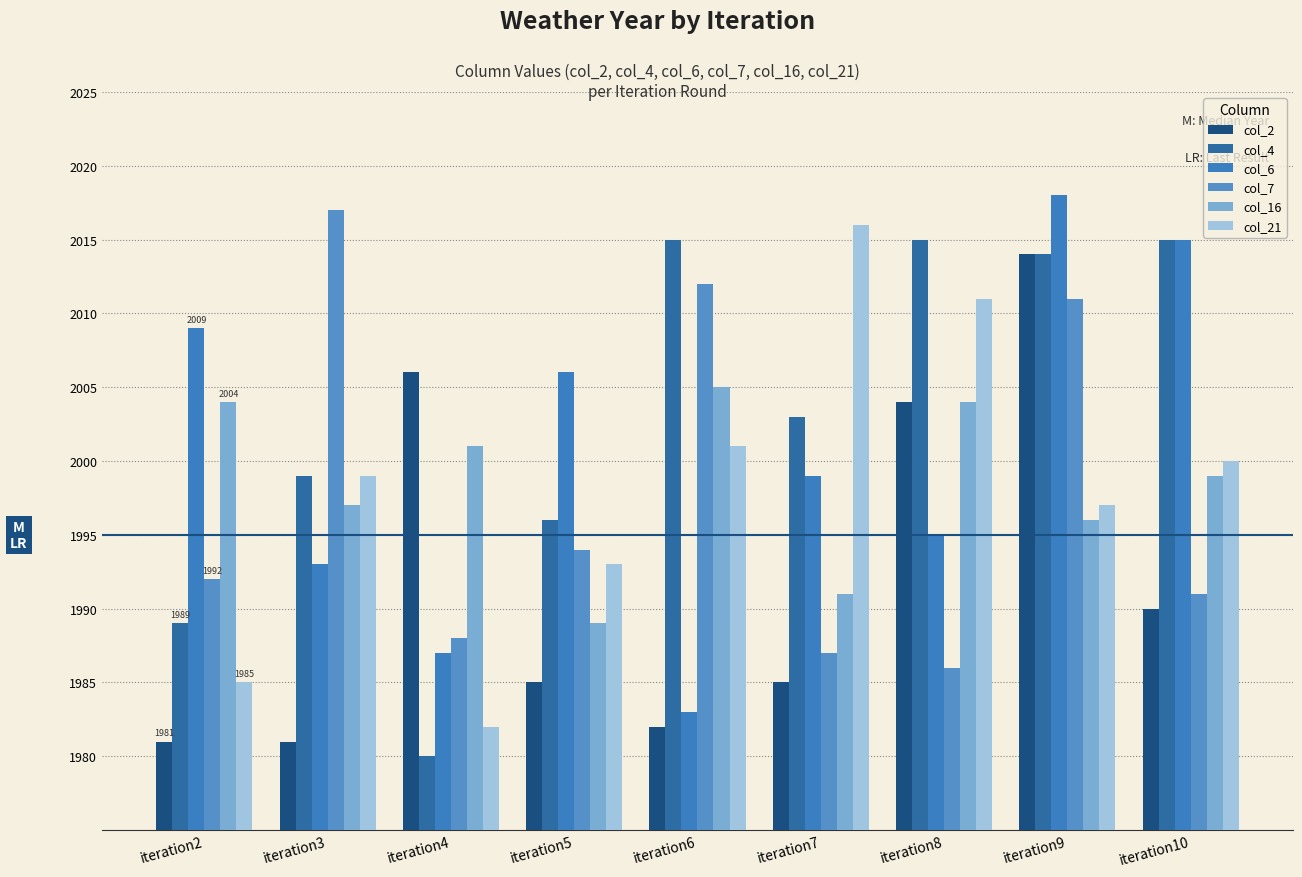

Is it true that col_16 equals 2702 at iteration3?

False